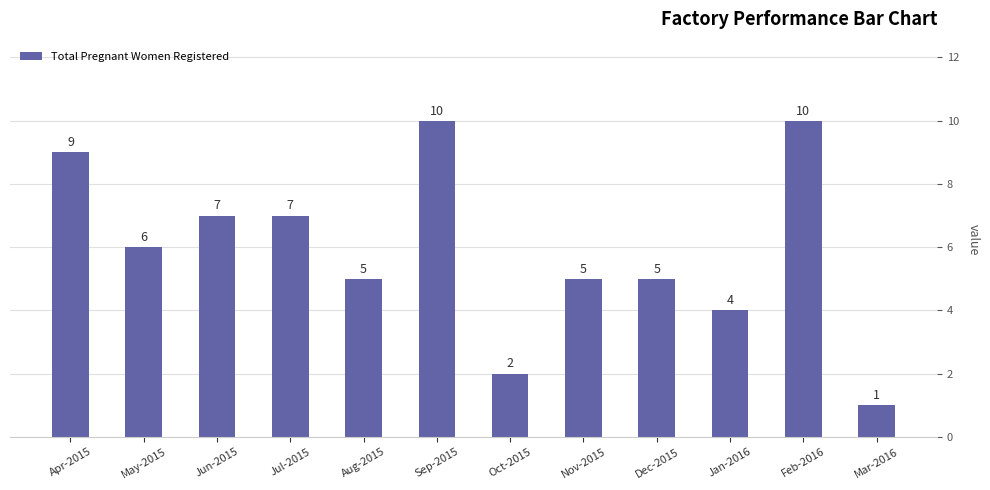

At which category does the chart reach its minimum across all series?

Mar-2016